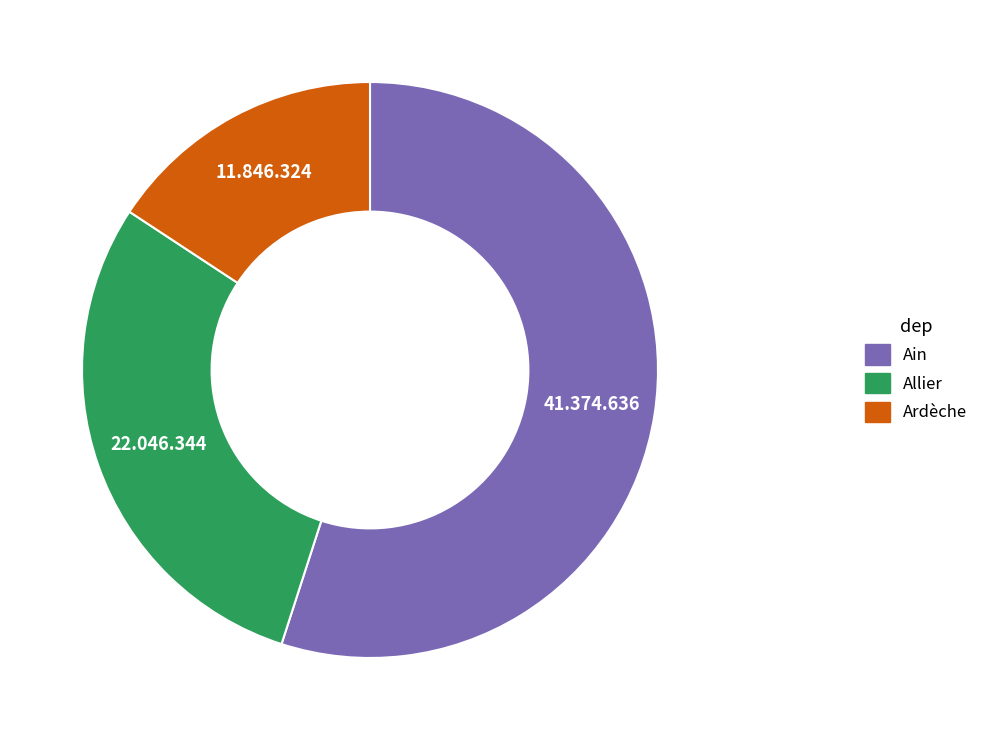

Is there a majority slice in this chart?

Yes